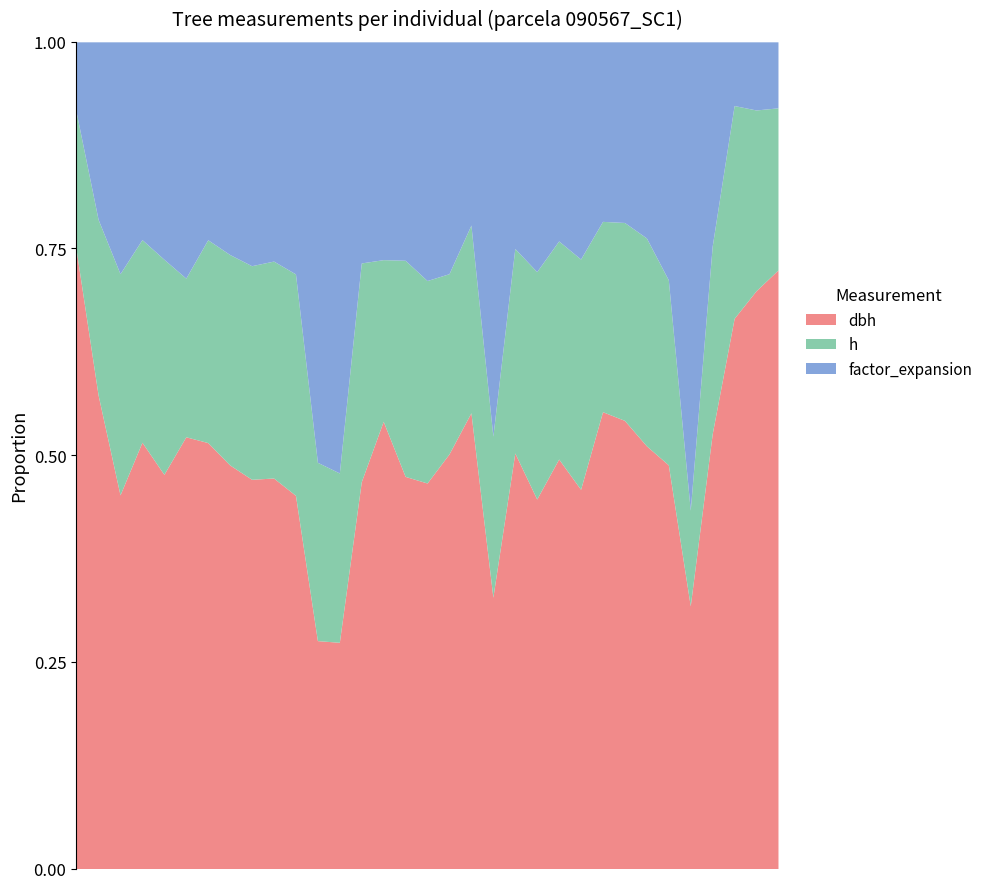

Where is the first local maximum for factor_expansion?

90567023